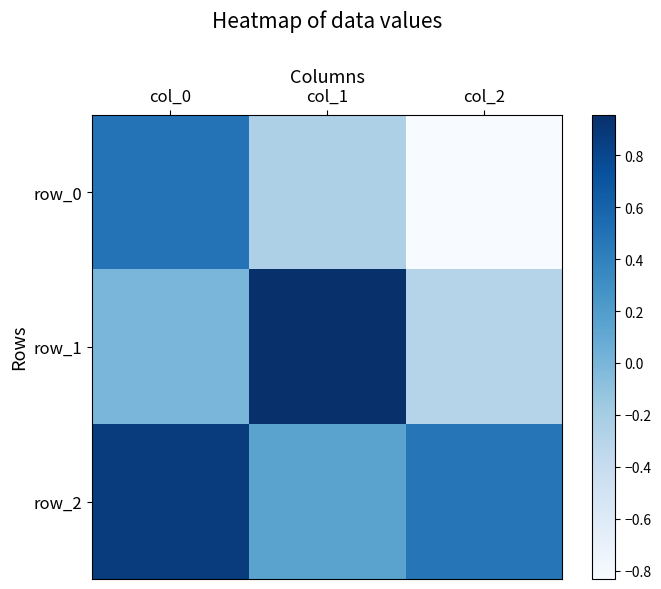

The value of row_0 at col_0 is 0.5. True or false?

True